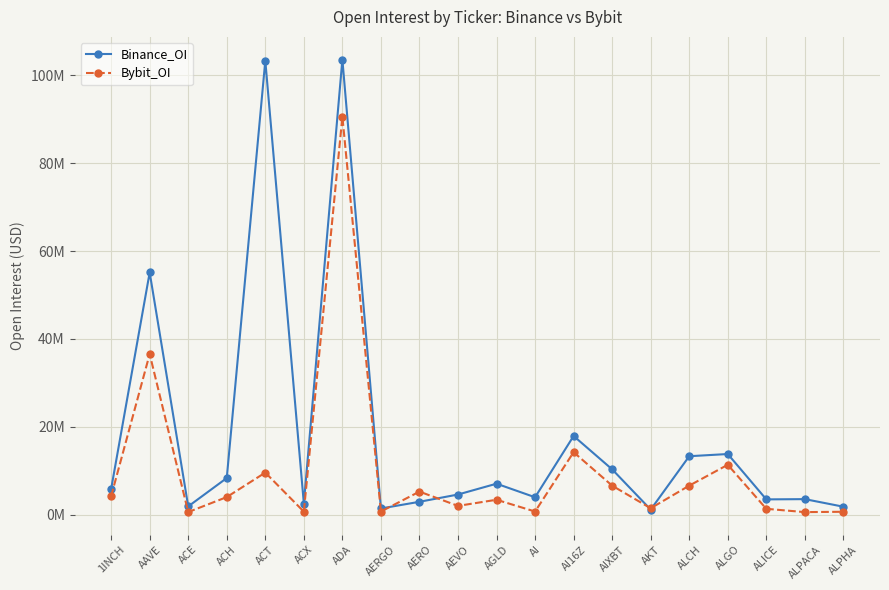

Is the value of Bybit_OI at AEVO greater than the value of Binance_OI at ALPACA?

No